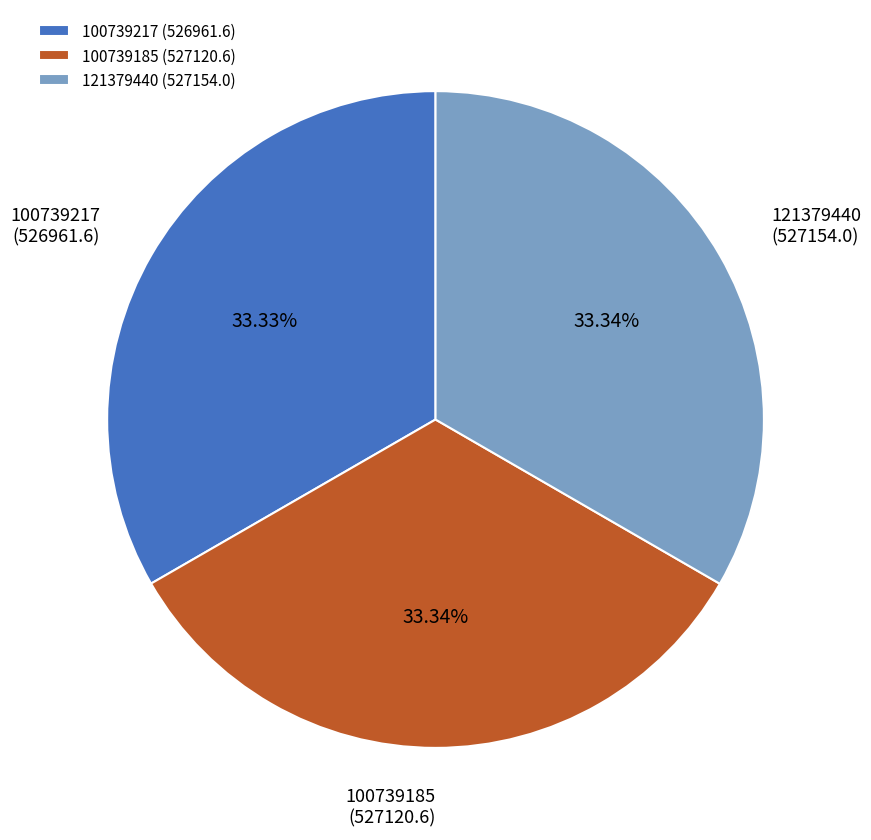

Is 100739217 the majority of the pie?

No